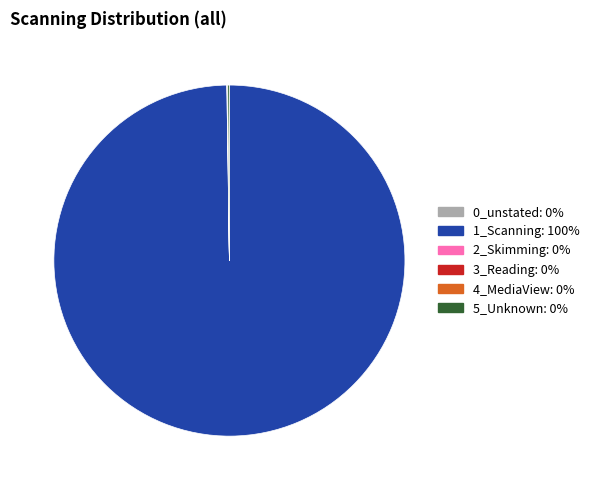

Which category has the biggest portion of the pie?

1_Scanning